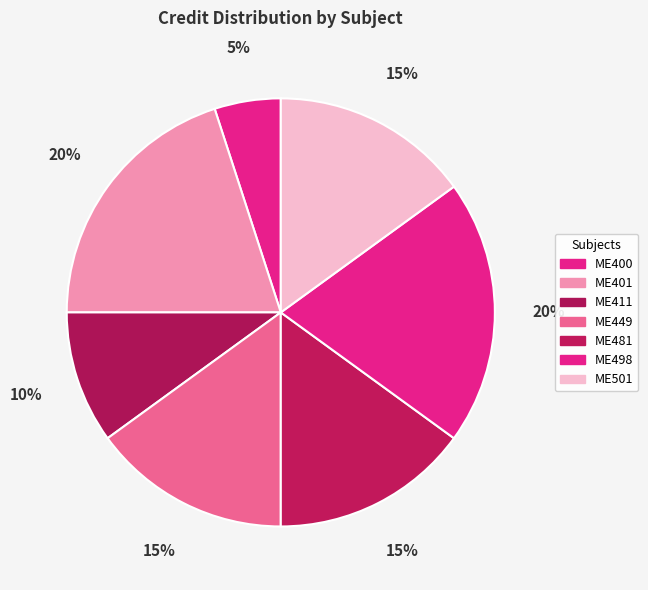

Is there any slice that represents more than half of the pie?

No